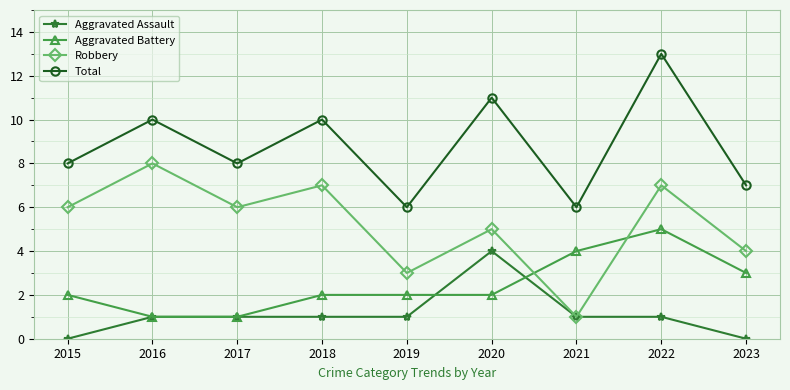

True or false: Aggravated Assault and Total cross at least once.

False